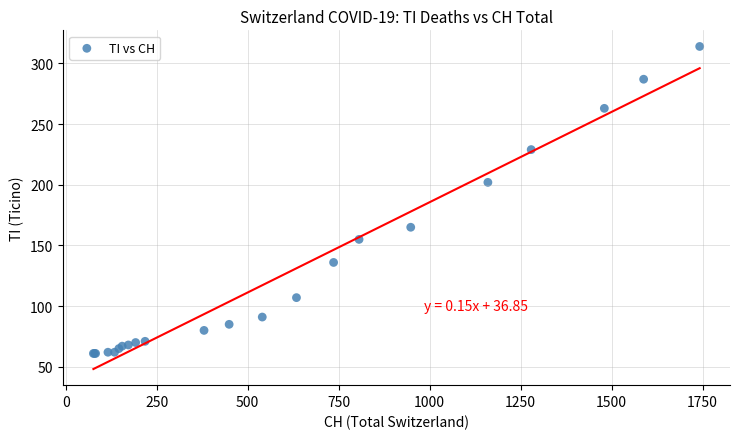

What Y value in the scatter plot is closest to 187?

202